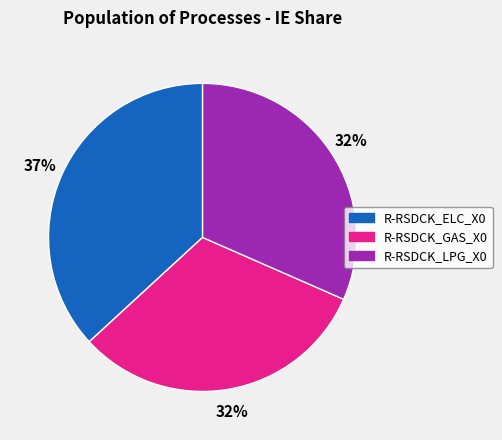

Count the number of slices in the pie.

3